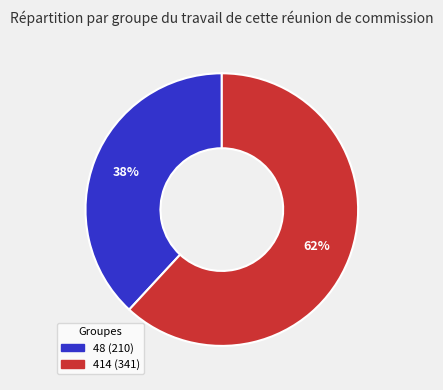

To the nearest percent, what portion does 48 represent?

38%